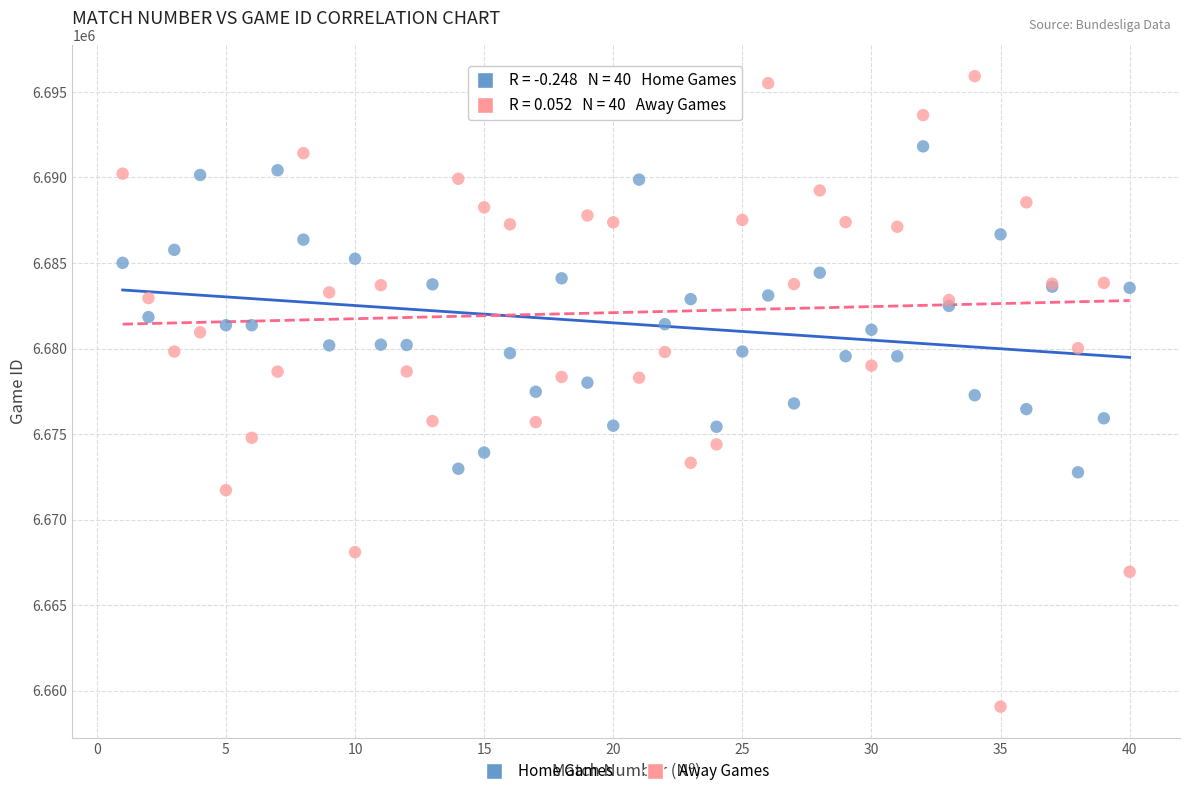

Which series has the largest Y range (max minus min)?

Away Games